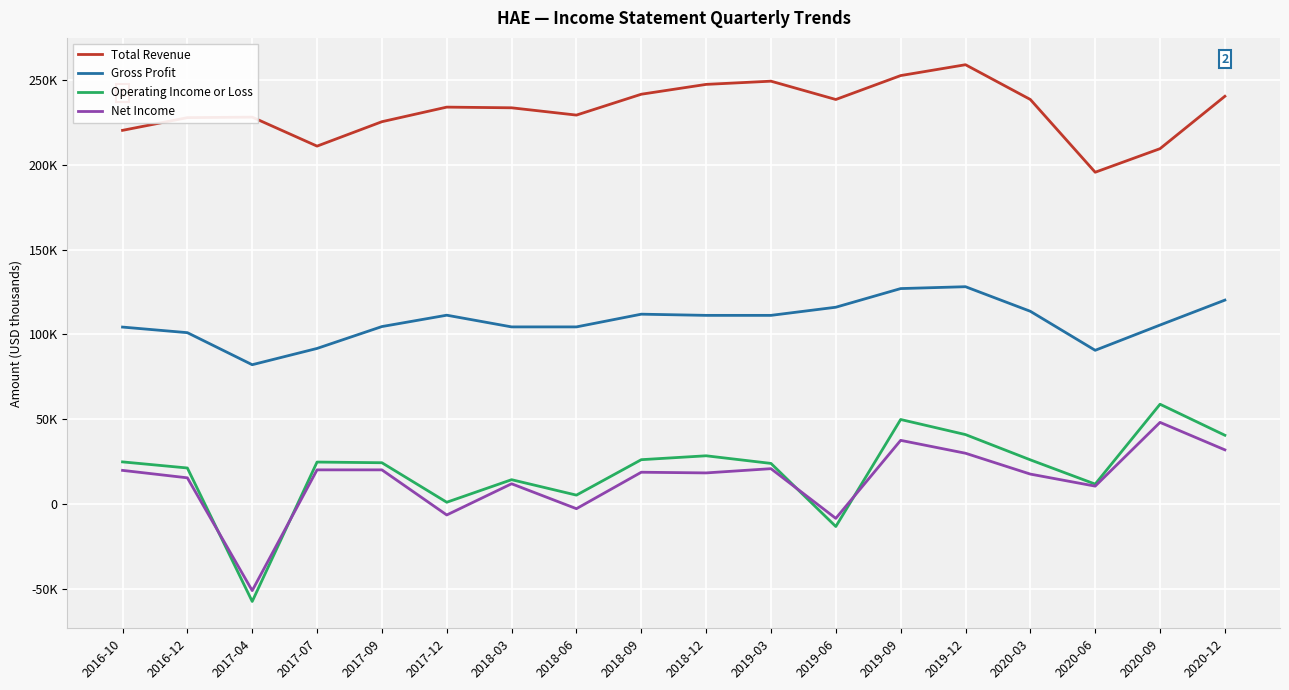

True or false: Net Income has a value of 11279 at 2020-03.

False